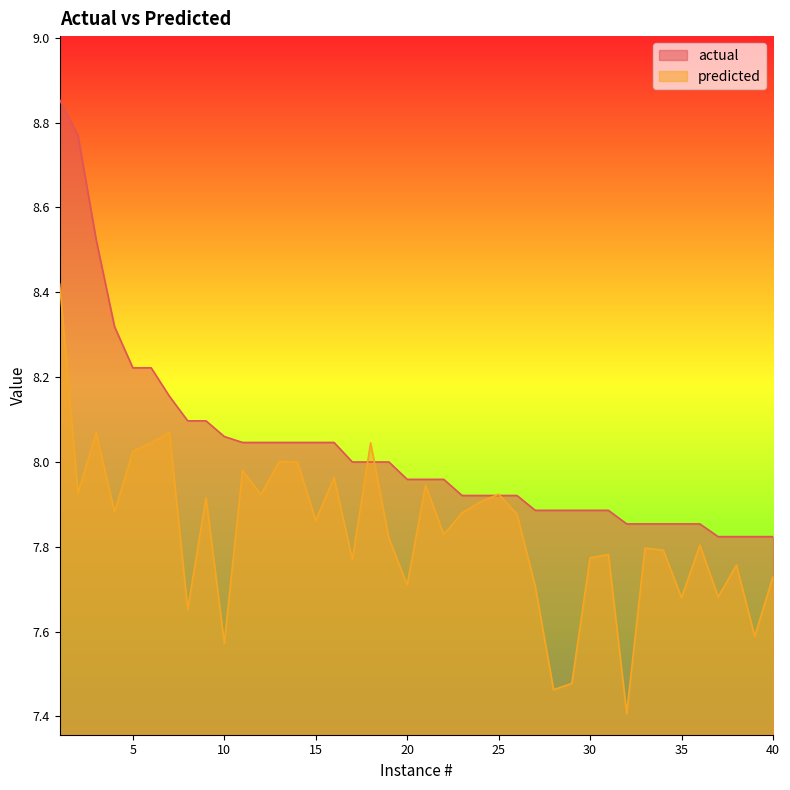

What are all the series names shown in the legend?

actual, predicted